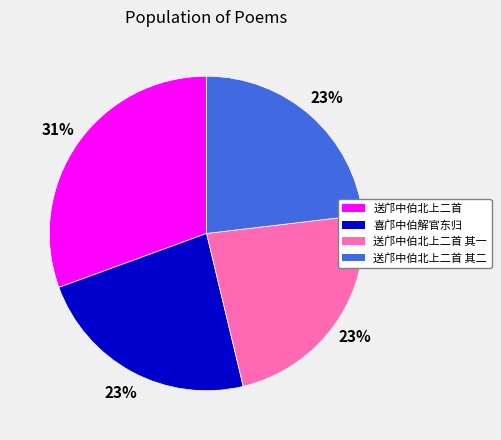

Is there any slice that represents more than half of the pie?

No